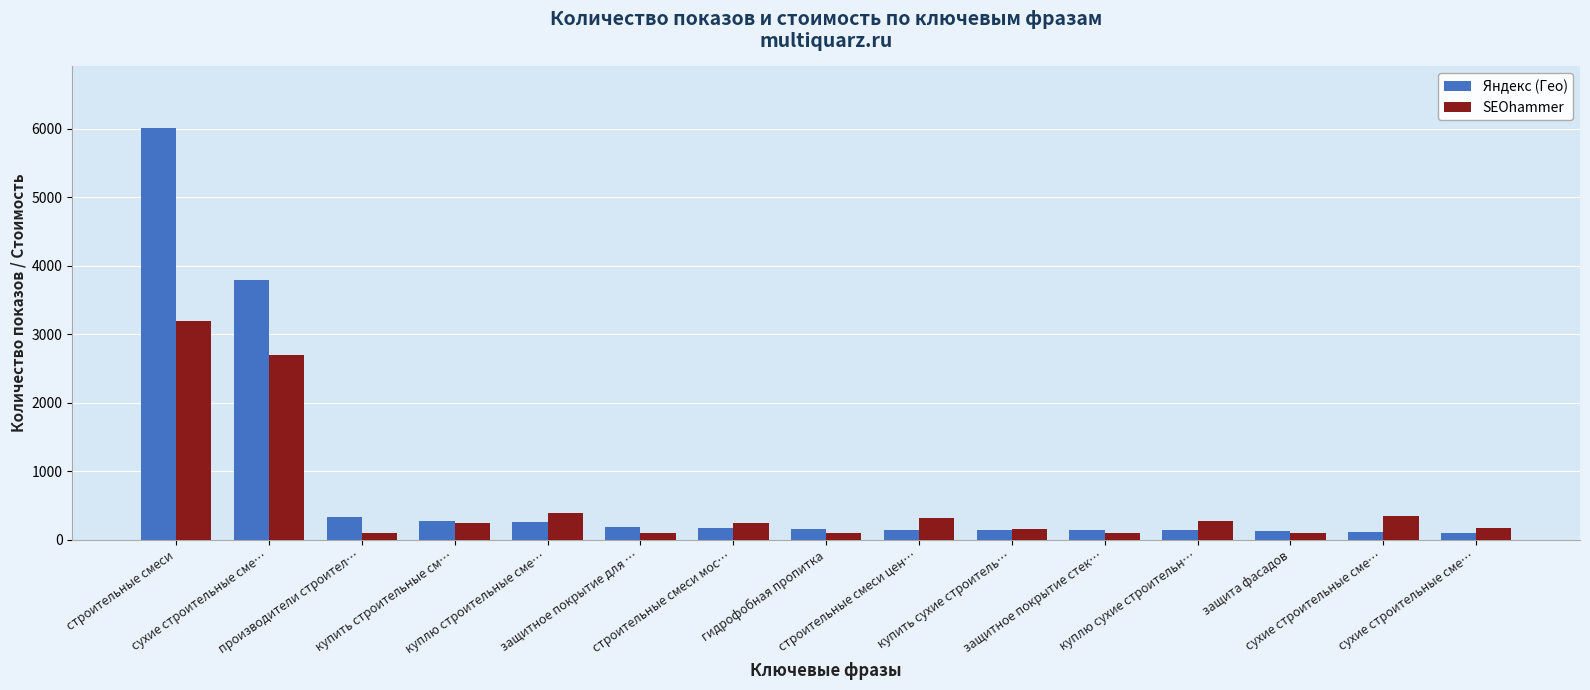

True or false: Яндекс (Гео) has a value of 335 at производители строител….

True